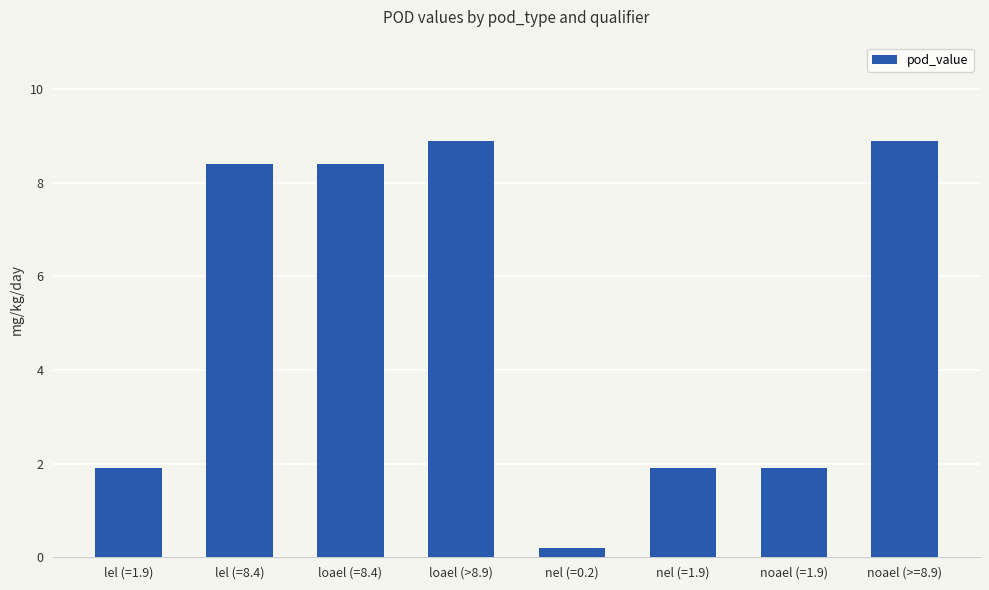

Is it true that the value at noael (=1.9) is 1.9?

True